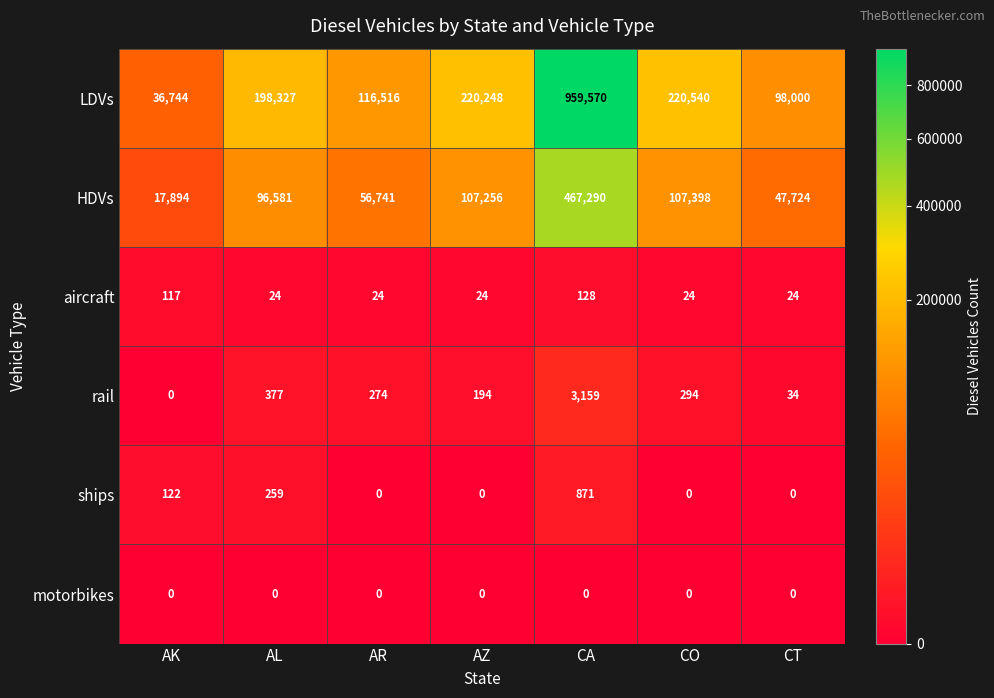

Between AL and CO, which series saw the biggest shift?

LDVs